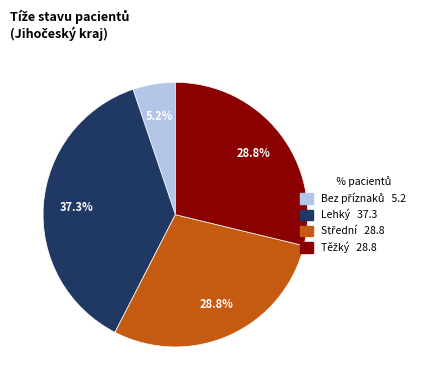

Is there a majority slice in this chart?

No